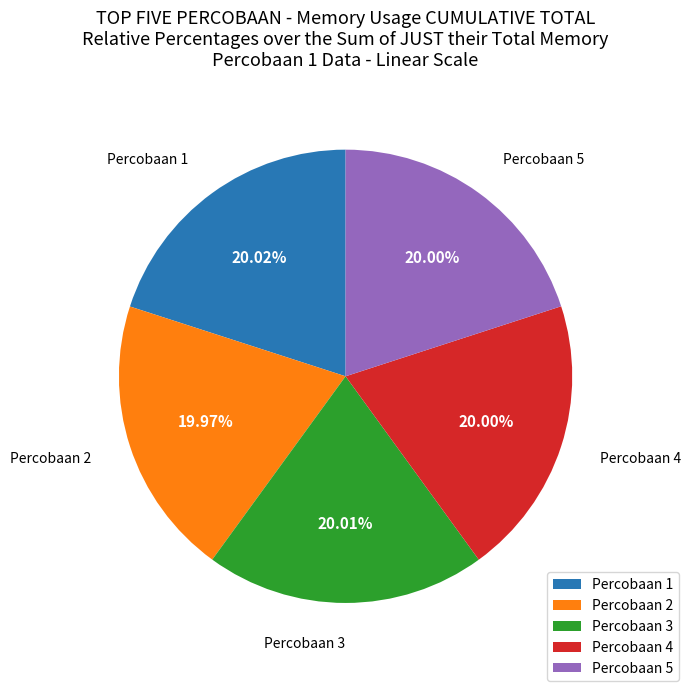

What percentage is the Percobaan 2 slice, to the nearest percent?

20%